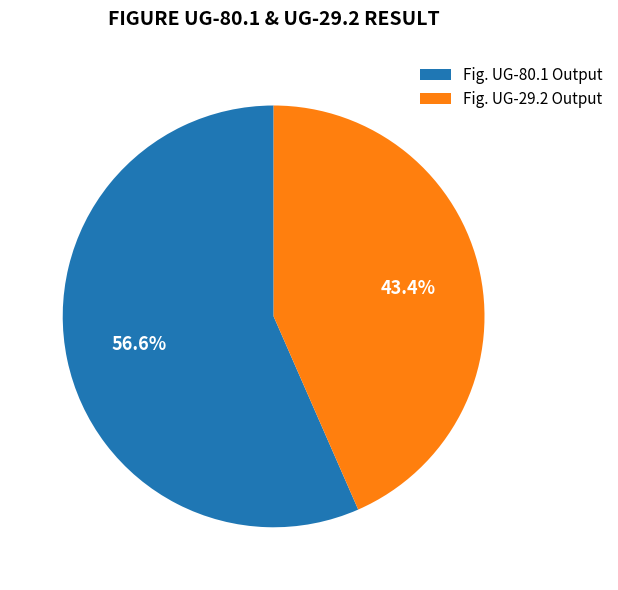

Is there any slice that represents more than half of the pie?

Yes